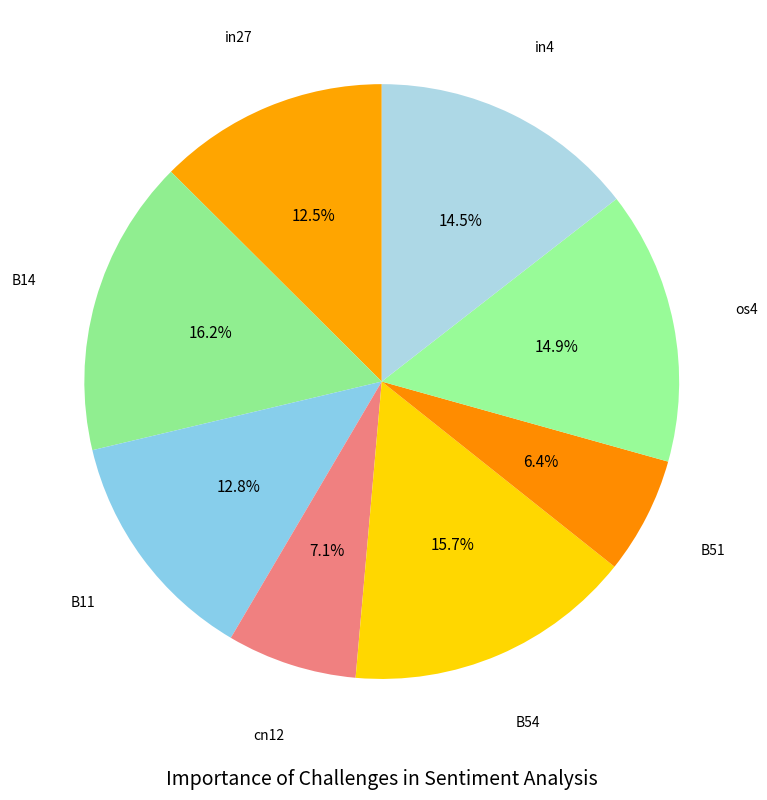

Which slice is the smallest?

B51